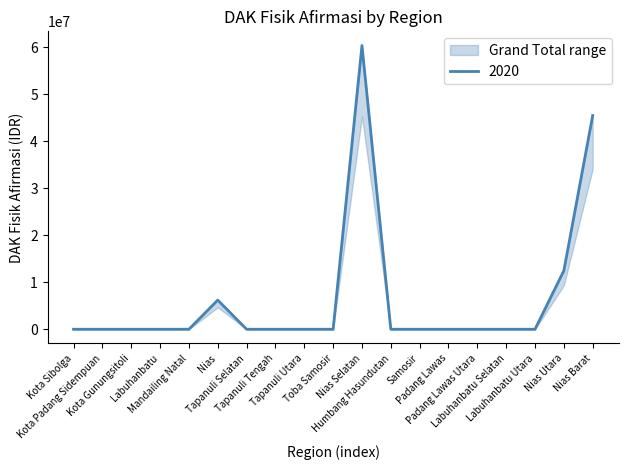

Reading left to right, list all the values displayed in this chart.

0	0	0	0	0	6213482	0	0	0	0	60418542	0	0	0	0	0	0	12476470	45506992